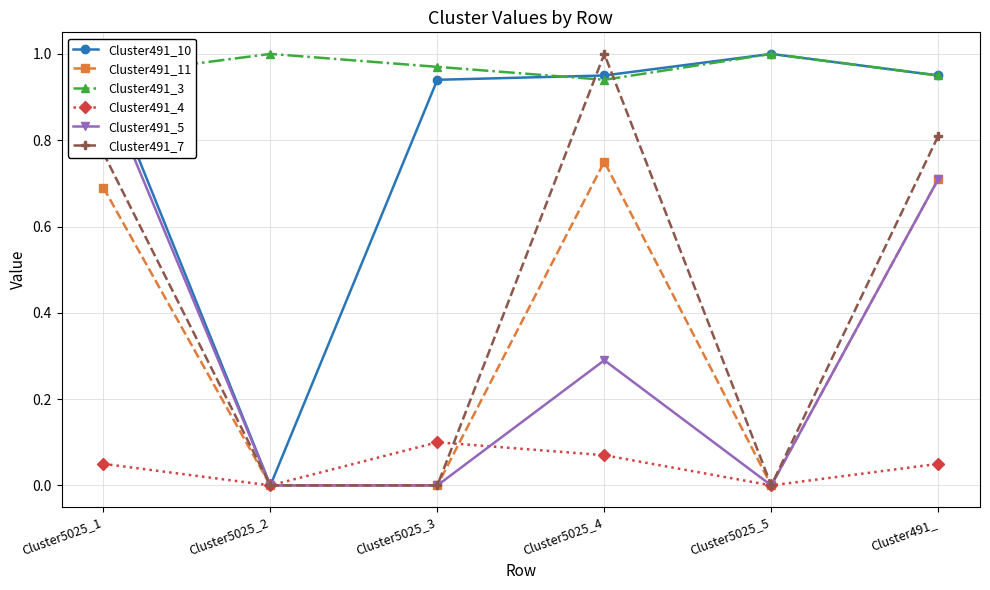

At which category does the chart reach its peak across all series?

Cluster5025_5